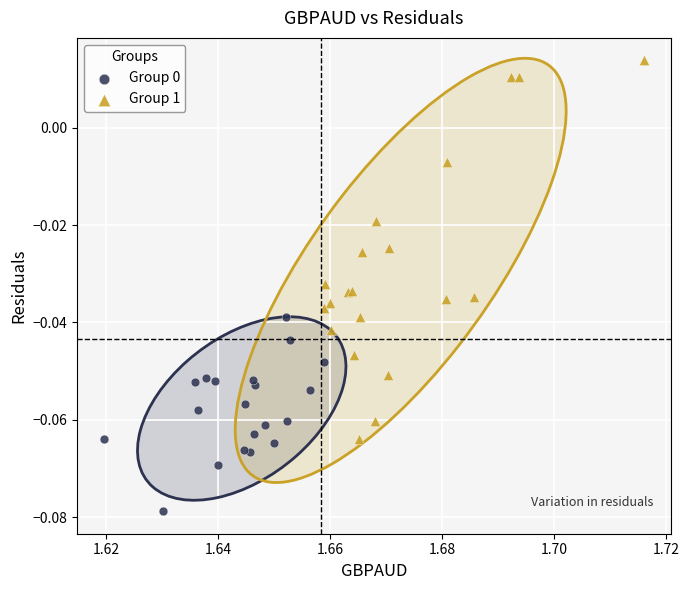

Which series has the largest Y range (max minus min)?

Group 1